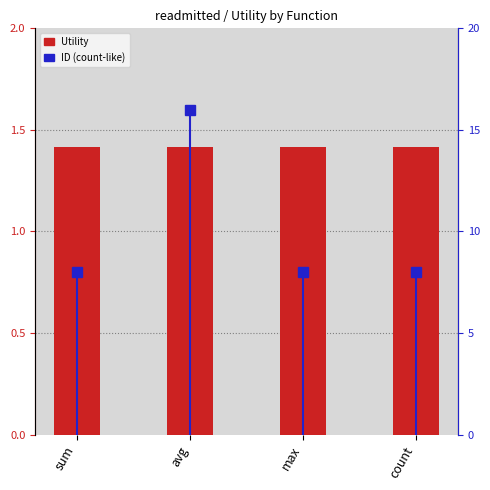

How many categories are shown in the chart?

4